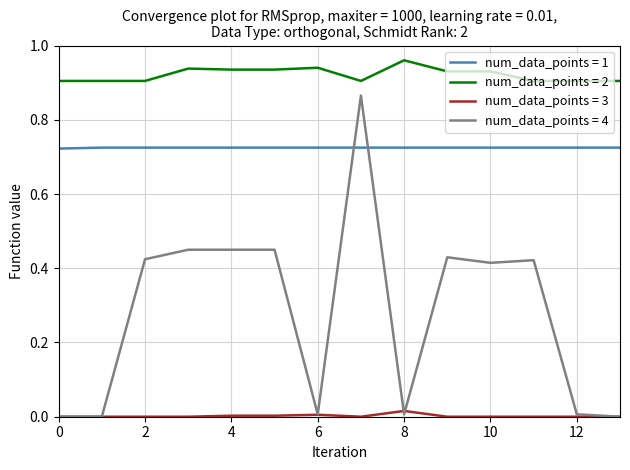

How many times do num_data_points = 1 and num_data_points = 4 cross each other?

2